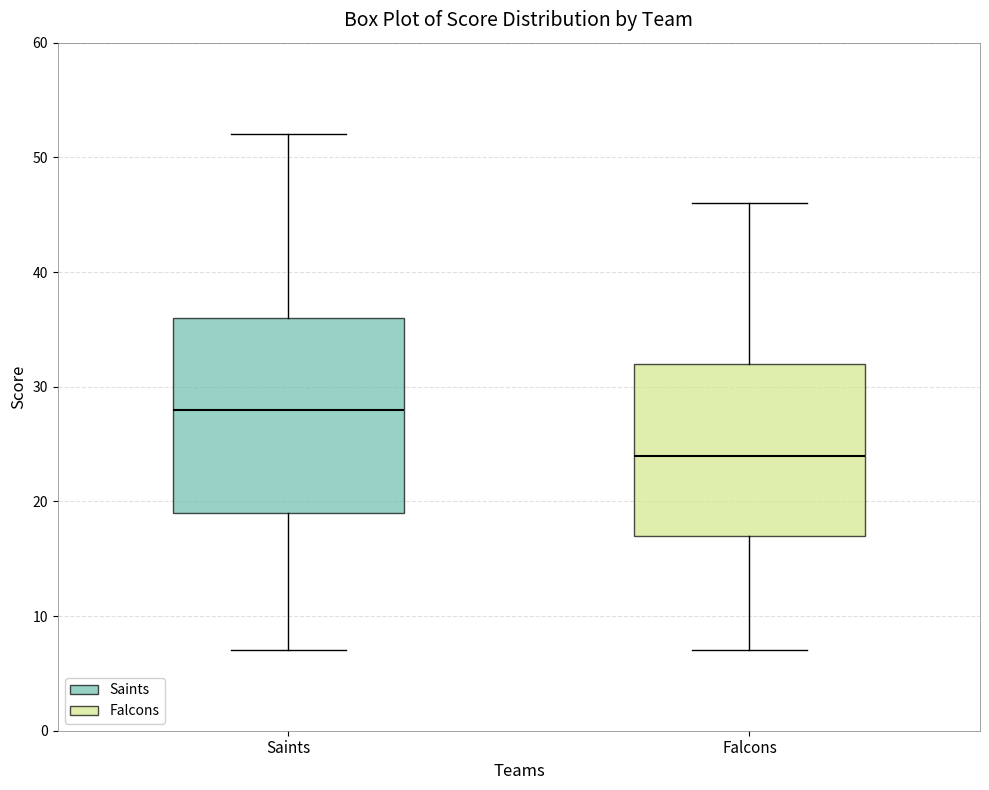

Which box's median line is the highest?

Saints